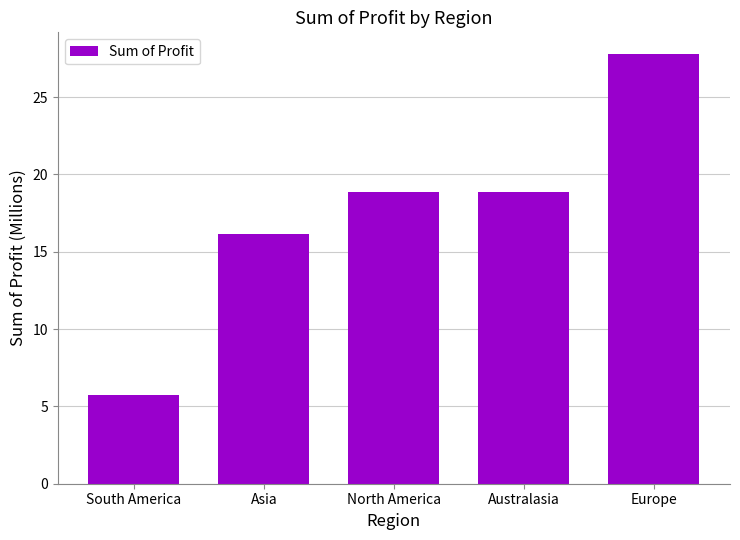

What is the value of the 1st bar from the left?

5.7